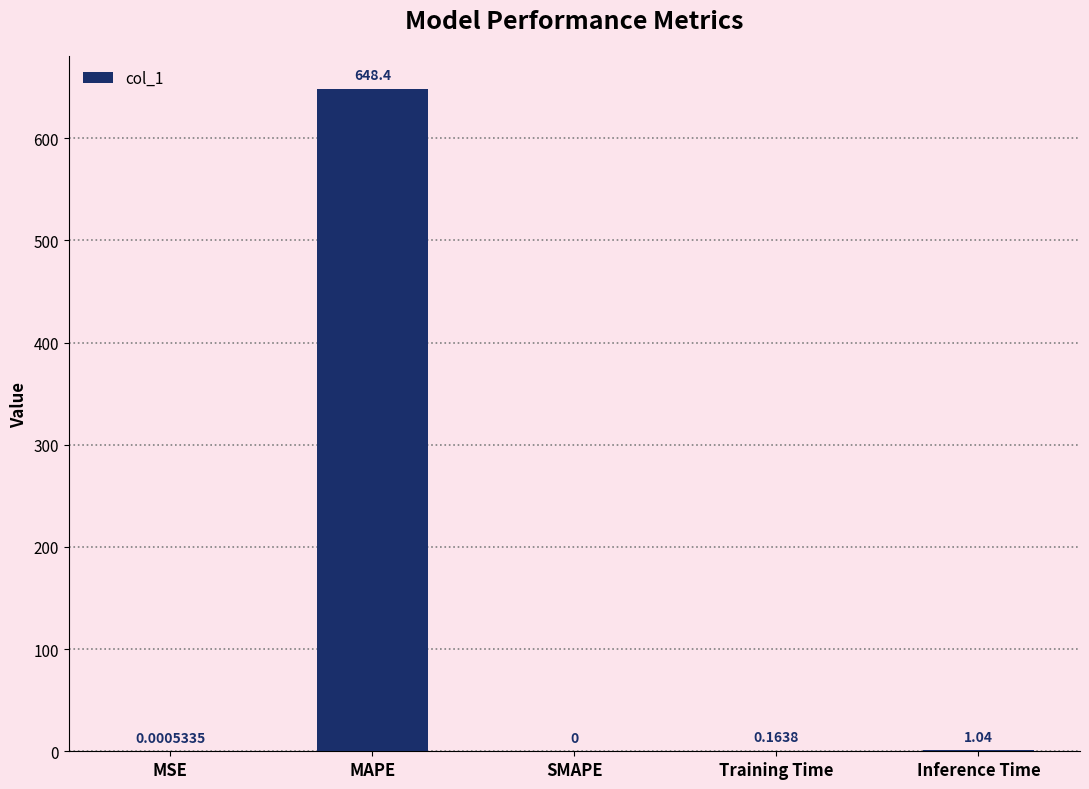

Are the bars grouped side by side (vs. stacked)?

No